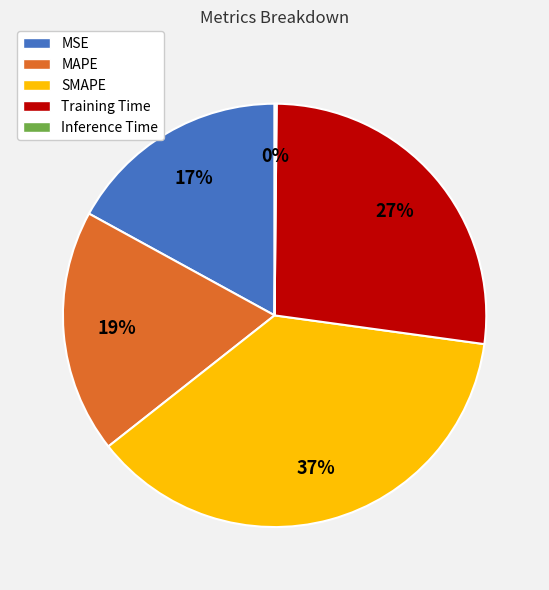

The Training Time slice represents 27% of the pie. True or false?

True